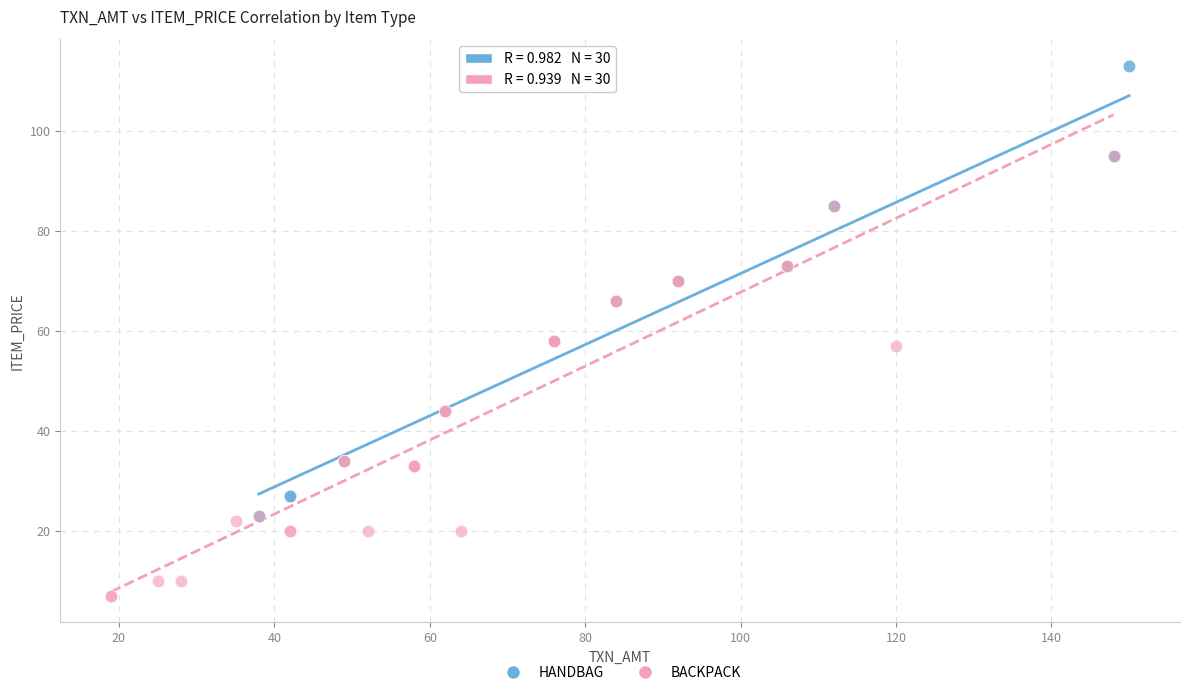

Which series has the largest Y range (max minus min)?

HANDBAG